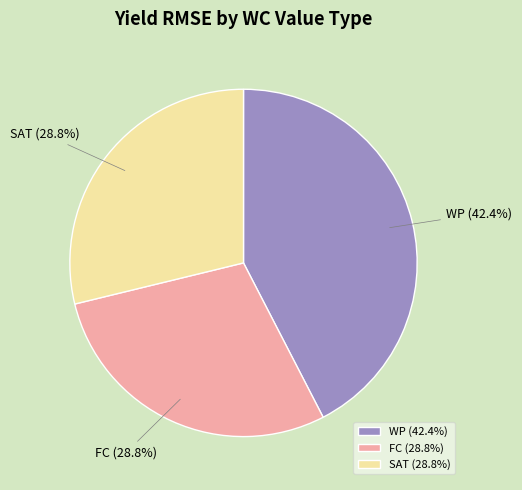

Count the number of slices in the pie.

3